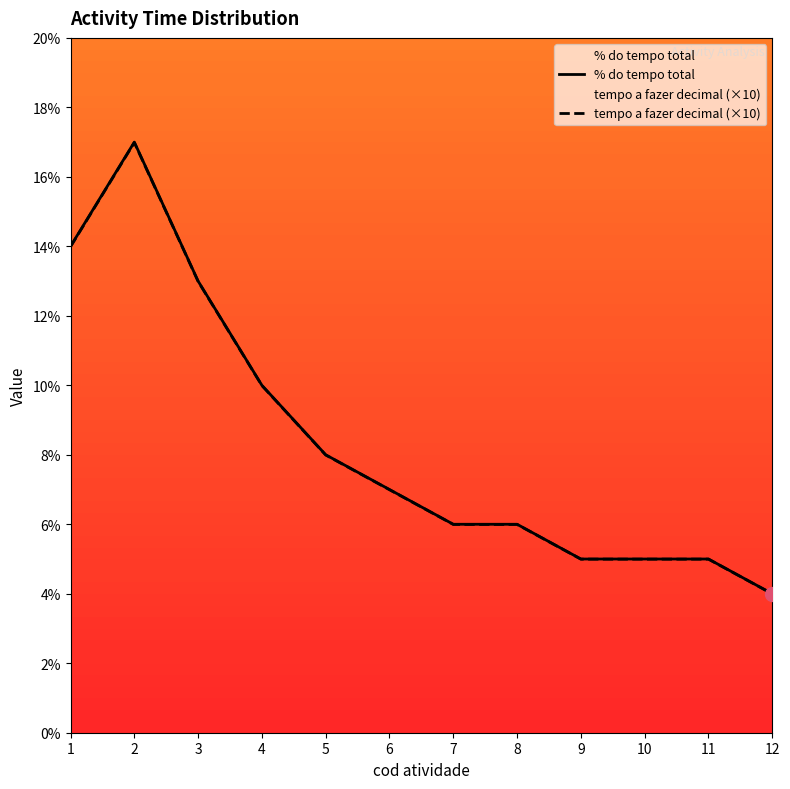

What is the maximum value shown in the chart?

17.0